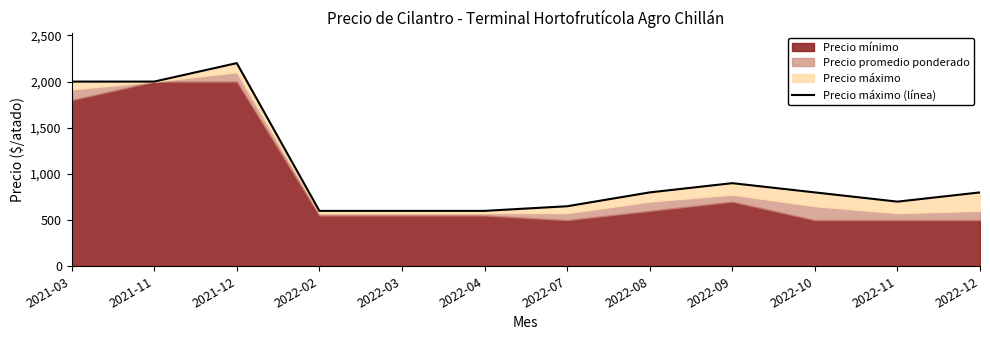

Which category has the highest value across all series?

2021-12